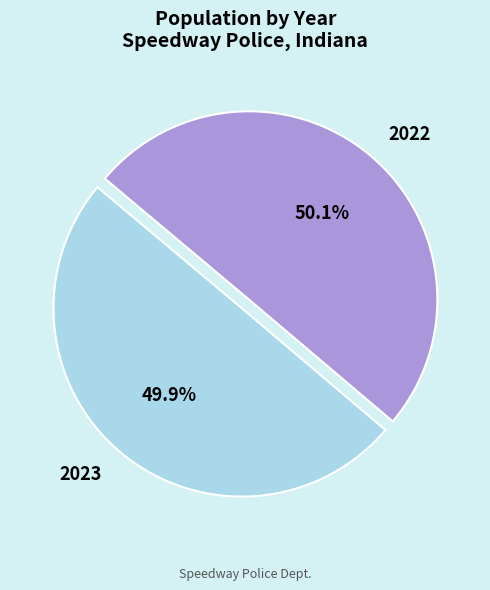

To the nearest percent, what is the combined percentage of 2022 and 2023?

100%